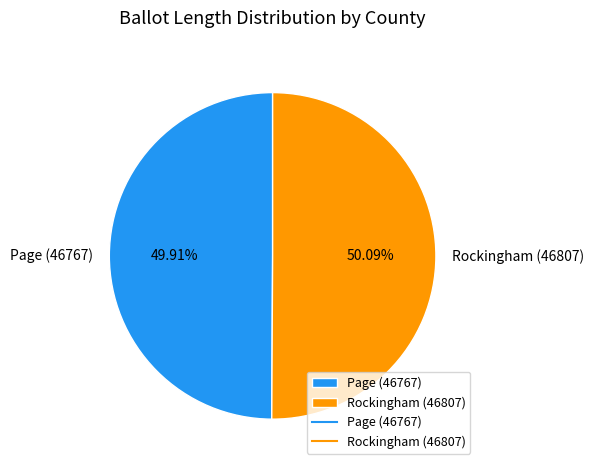

Is there a majority slice in this chart?

Yes